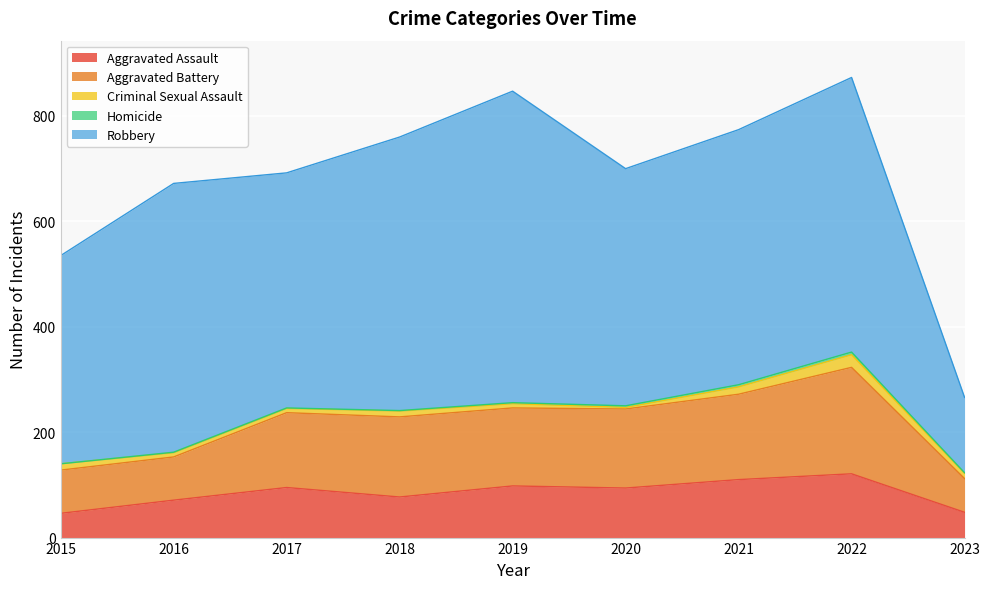

Does the chart display data point markers on the line(s)?

No